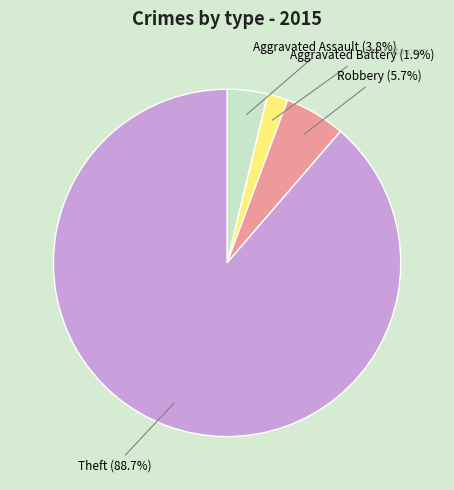

Is the sum of Robbery and Theft greater than half?

Yes